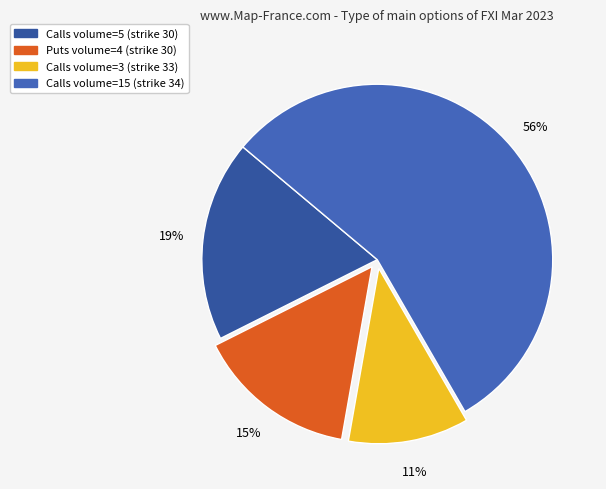

To the nearest percent, what is the average slice percentage?

25%